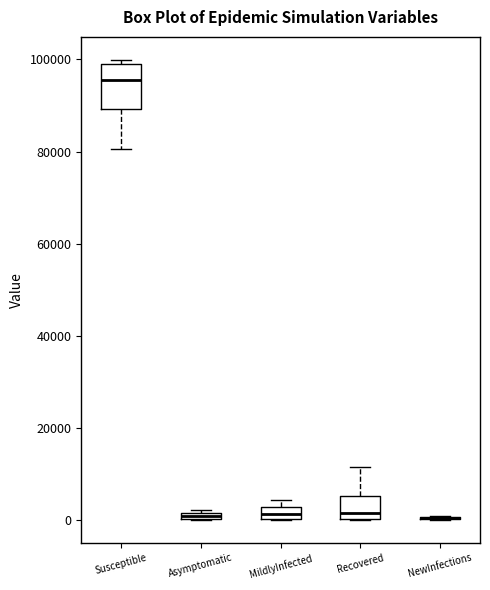

Comparing the boxes themselves (not the whiskers), which one is the tallest?

Susceptible